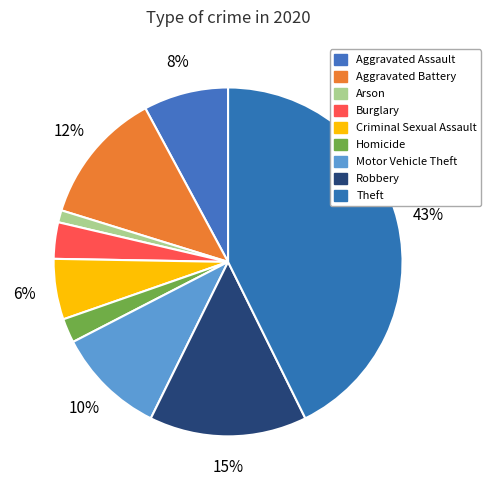

What is the change in value from Aggravated Battery to Motor Vehicle Theft?

-2